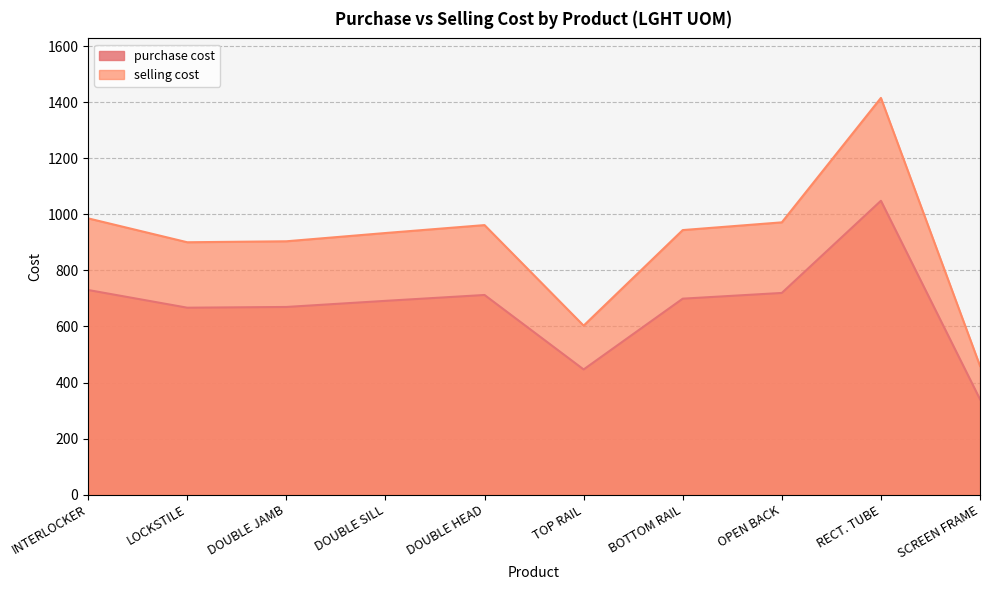

What is the label of the 7th point from the right?

DOUBLE SILL